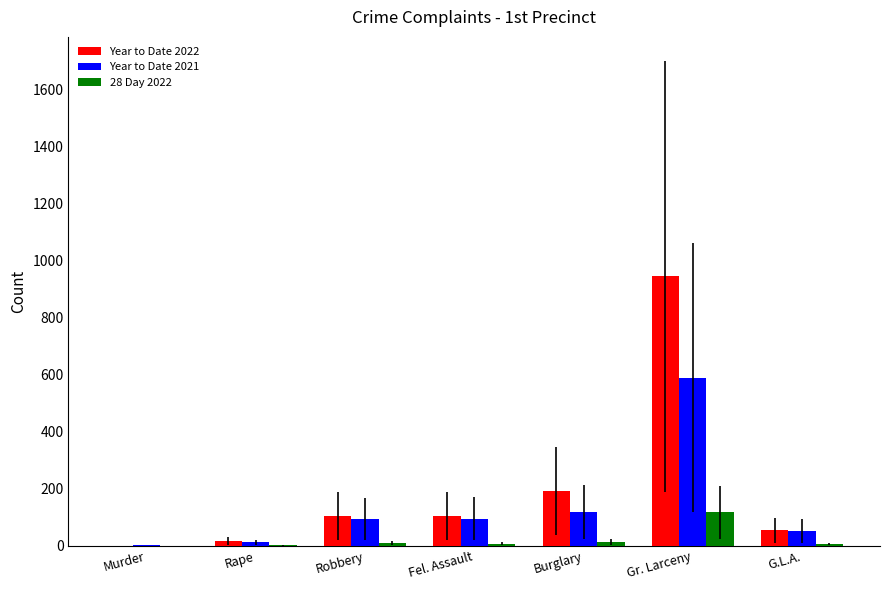

What is the total value across all series at Gr. Larceny?

1652